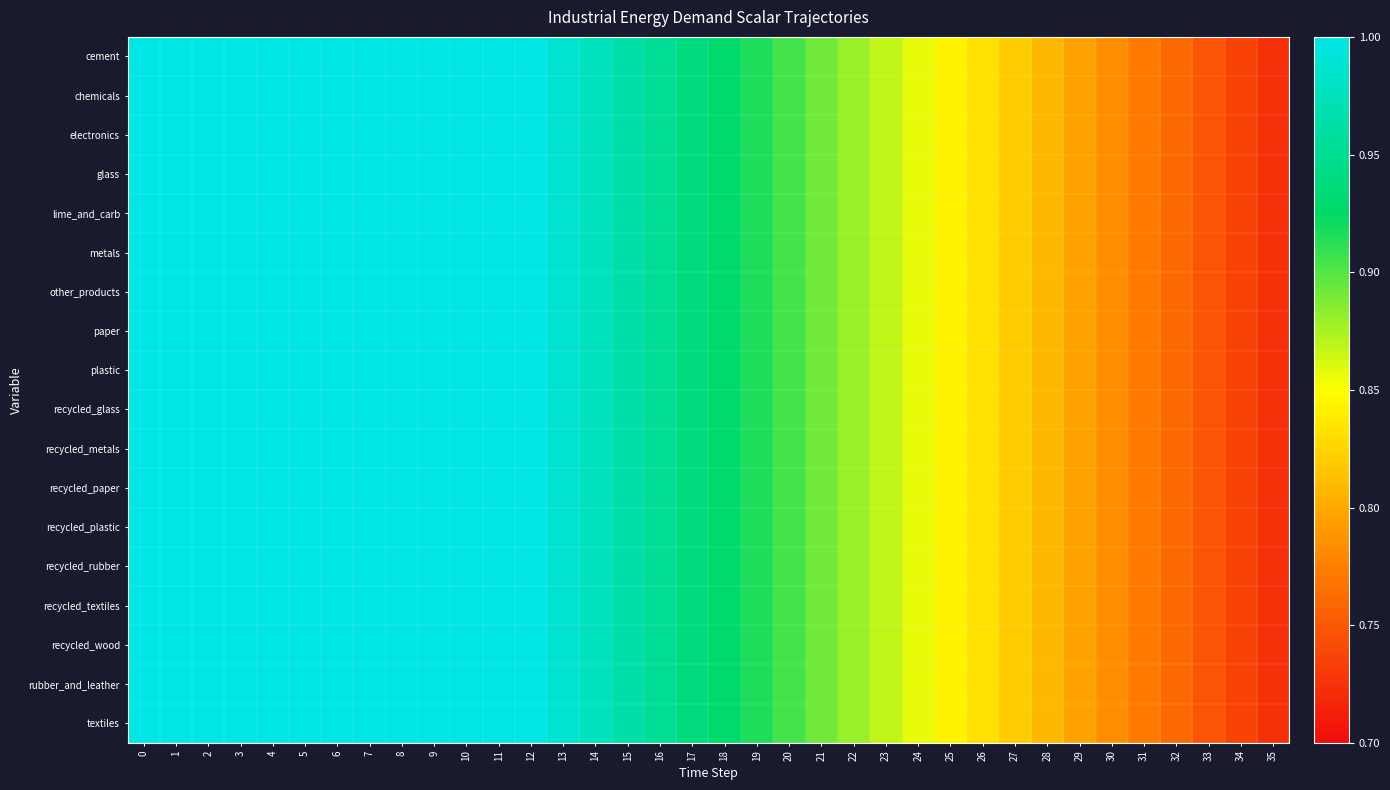

Reading left to right, list all the values displayed in this chart.

cement: 0=1.0	1=1.0	2=1.0	3=1.0	4=1.0	5=1.0	6=1.0	7=1.0	8=1.0	9=1.0	10=1.0	11=1.0	12=1.0	13=1.0	14=1.0	15=1.0	16=1.0	17=0.9	18=0.9	19=0.9	20=0.9	21=0.9	22=0.9	23=0.9	24=0.9	25=0.8	26=0.8	27=0.8	28=0.8	29=0.8	30=0.8	31=0.8	32=0.8	33=0.7	34=0.7	35=0.7
chemicals: 0=1.0	1=1.0	2=1.0	3=1.0	4=1.0	5=1.0	6=1.0	7=1.0	8=1.0	9=1.0	10=1.0	11=1.0	12=1.0	13=1.0	14=1.0	15=1.0	16=1.0	17=0.9	18=0.9	19=0.9	20=0.9	21=0.9	22=0.9	23=0.9	24=0.9	25=0.8	26=0.8	27=0.8	28=0.8	29=0.8	30=0.8	31=0.8	32=0.8	33=0.7	34=0.7	35=0.7
electronics: 0=1.0	1=1.0	2=1.0	3=1.0	4=1.0	5=1.0	6=1.0	7=1.0	8=1.0	9=1.0	10=1.0	11=1.0	12=1.0	13=1.0	14=1.0	15=1.0	16=1.0	17=0.9	18=0.9	19=0.9	20=0.9	21=0.9	22=0.9	23=0.9	24=0.9	25=0.8	26=0.8	27=0.8	28=0.8	29=0.8	30=0.8	31=0.8	32=0.8	33=0.7	34=0.7	35=0.7
glass: 0=1.0	1=1.0	2=1.0	3=1.0	4=1.0	5=1.0	6=1.0	7=1.0	8=1.0	9=1.0	10=1.0	11=1.0	12=1.0	13=1.0	14=1.0	15=1.0	16=1.0	17=0.9	18=0.9	19=0.9	20=0.9	21=0.9	22=0.9	23=0.9	24=0.9	25=0.8	26=0.8	27=0.8	28=0.8	29=0.8	30=0.8	31=0.8	32=0.8	33=0.7	34=0.7	35=0.7
lime_and_carb: 0=1.0	1=1.0	2=1.0	3=1.0	4=1.0	5=1.0	6=1.0	7=1.0	8=1.0	9=1.0	10=1.0	11=1.0	12=1.0	13=1.0	14=1.0	15=1.0	16=1.0	17=0.9	18=0.9	19=0.9	20=0.9	21=0.9	22=0.9	23=0.9	24=0.9	25=0.8	26=0.8	27=0.8	28=0.8	29=0.8	30=0.8	31=0.8	32=0.8	33=0.7	34=0.7	35=0.7
metals: 0=1.0	1=1.0	2=1.0	3=1.0	4=1.0	5=1.0	6=1.0	7=1.0	8=1.0	9=1.0	10=1.0	11=1.0	12=1.0	13=1.0	14=1.0	15=1.0	16=1.0	17=0.9	18=0.9	19=0.9	20=0.9	21=0.9	22=0.9	23=0.9	24=0.9	25=0.8	26=0.8	27=0.8	28=0.8	29=0.8	30=0.8	31=0.8	32=0.8	33=0.7	34=0.7	35=0.7
other_products: 0=1.0	1=1.0	2=1.0	3=1.0	4=1.0	5=1.0	6=1.0	7=1.0	8=1.0	9=1.0	10=1.0	11=1.0	12=1.0	13=1.0	14=1.0	15=1.0	16=1.0	17=0.9	18=0.9	19=0.9	20=0.9	21=0.9	22=0.9	23=0.9	24=0.9	25=0.8	26=0.8	27=0.8	28=0.8	29=0.8	30=0.8	31=0.8	32=0.8	33=0.7	34=0.7	35=0.7
paper: 0=1.0	1=1.0	2=1.0	3=1.0	4=1.0	5=1.0	6=1.0	7=1.0	8=1.0	9=1.0	10=1.0	11=1.0	12=1.0	13=1.0	14=1.0	15=1.0	16=1.0	17=0.9	18=0.9	19=0.9	20=0.9	21=0.9	22=0.9	23=0.9	24=0.9	25=0.8	26=0.8	27=0.8	28=0.8	29=0.8	30=0.8	31=0.8	32=0.8	33=0.7	34=0.7	35=0.7
plastic: 0=1.0	1=1.0	2=1.0	3=1.0	4=1.0	5=1.0	6=1.0	7=1.0	8=1.0	9=1.0	10=1.0	11=1.0	12=1.0	13=1.0	14=1.0	15=1.0	16=1.0	17=0.9	18=0.9	19=0.9	20=0.9	21=0.9	22=0.9	23=0.9	24=0.9	25=0.8	26=0.8	27=0.8	28=0.8	29=0.8	30=0.8	31=0.8	32=0.8	33=0.7	34=0.7	35=0.7
recycled_glass: 0=1.0	1=1.0	2=1.0	3=1.0	4=1.0	5=1.0	6=1.0	7=1.0	8=1.0	9=1.0	10=1.0	11=1.0	12=1.0	13=1.0	14=1.0	15=1.0	16=1.0	17=0.9	18=0.9	19=0.9	20=0.9	21=0.9	22=0.9	23=0.9	24=0.9	25=0.8	26=0.8	27=0.8	28=0.8	29=0.8	30=0.8	31=0.8	32=0.8	33=0.7	34=0.7	35=0.7
recycled_metals: 0=1.0	1=1.0	2=1.0	3=1.0	4=1.0	5=1.0	6=1.0	7=1.0	8=1.0	9=1.0	10=1.0	11=1.0	12=1.0	13=1.0	14=1.0	15=1.0	16=1.0	17=0.9	18=0.9	19=0.9	20=0.9	21=0.9	22=0.9	23=0.9	24=0.9	25=0.8	26=0.8	27=0.8	28=0.8	29=0.8	30=0.8	31=0.8	32=0.8	33=0.7	34=0.7	35=0.7
recycled_paper: 0=1.0	1=1.0	2=1.0	3=1.0	4=1.0	5=1.0	6=1.0	7=1.0	8=1.0	9=1.0	10=1.0	11=1.0	12=1.0	13=1.0	14=1.0	15=1.0	16=1.0	17=0.9	18=0.9	19=0.9	20=0.9	21=0.9	22=0.9	23=0.9	24=0.9	25=0.8	26=0.8	27=0.8	28=0.8	29=0.8	30=0.8	31=0.8	32=0.8	33=0.7	34=0.7	35=0.7
recycled_plastic: 0=1.0	1=1.0	2=1.0	3=1.0	4=1.0	5=1.0	6=1.0	7=1.0	8=1.0	9=1.0	10=1.0	11=1.0	12=1.0	13=1.0	14=1.0	15=1.0	16=1.0	17=0.9	18=0.9	19=0.9	20=0.9	21=0.9	22=0.9	23=0.9	24=0.9	25=0.8	26=0.8	27=0.8	28=0.8	29=0.8	30=0.8	31=0.8	32=0.8	33=0.7	34=0.7	35=0.7
recycled_rubber: 0=1.0	1=1.0	2=1.0	3=1.0	4=1.0	5=1.0	6=1.0	7=1.0	8=1.0	9=1.0	10=1.0	11=1.0	12=1.0	13=1.0	14=1.0	15=1.0	16=1.0	17=0.9	18=0.9	19=0.9	20=0.9	21=0.9	22=0.9	23=0.9	24=0.9	25=0.8	26=0.8	27=0.8	28=0.8	29=0.8	30=0.8	31=0.8	32=0.8	33=0.7	34=0.7	35=0.7
recycled_textiles: 0=1.0	1=1.0	2=1.0	3=1.0	4=1.0	5=1.0	6=1.0	7=1.0	8=1.0	9=1.0	10=1.0	11=1.0	12=1.0	13=1.0	14=1.0	15=1.0	16=1.0	17=0.9	18=0.9	19=0.9	20=0.9	21=0.9	22=0.9	23=0.9	24=0.9	25=0.8	26=0.8	27=0.8	28=0.8	29=0.8	30=0.8	31=0.8	32=0.8	33=0.7	34=0.7	35=0.7
recycled_wood: 0=1.0	1=1.0	2=1.0	3=1.0	4=1.0	5=1.0	6=1.0	7=1.0	8=1.0	9=1.0	10=1.0	11=1.0	12=1.0	13=1.0	14=1.0	15=1.0	16=1.0	17=0.9	18=0.9	19=0.9	20=0.9	21=0.9	22=0.9	23=0.9	24=0.9	25=0.8	26=0.8	27=0.8	28=0.8	29=0.8	30=0.8	31=0.8	32=0.8	33=0.7	34=0.7	35=0.7
rubber_and_leather: 0=1.0	1=1.0	2=1.0	3=1.0	4=1.0	5=1.0	6=1.0	7=1.0	8=1.0	9=1.0	10=1.0	11=1.0	12=1.0	13=1.0	14=1.0	15=1.0	16=1.0	17=0.9	18=0.9	19=0.9	20=0.9	21=0.9	22=0.9	23=0.9	24=0.9	25=0.8	26=0.8	27=0.8	28=0.8	29=0.8	30=0.8	31=0.8	32=0.8	33=0.7	34=0.7	35=0.7
textiles: 0=1.0	1=1.0	2=1.0	3=1.0	4=1.0	5=1.0	6=1.0	7=1.0	8=1.0	9=1.0	10=1.0	11=1.0	12=1.0	13=1.0	14=1.0	15=1.0	16=1.0	17=0.9	18=0.9	19=0.9	20=0.9	21=0.9	22=0.9	23=0.9	24=0.9	25=0.8	26=0.8	27=0.8	28=0.8	29=0.8	30=0.8	31=0.8	32=0.8	33=0.7	34=0.7	35=0.7